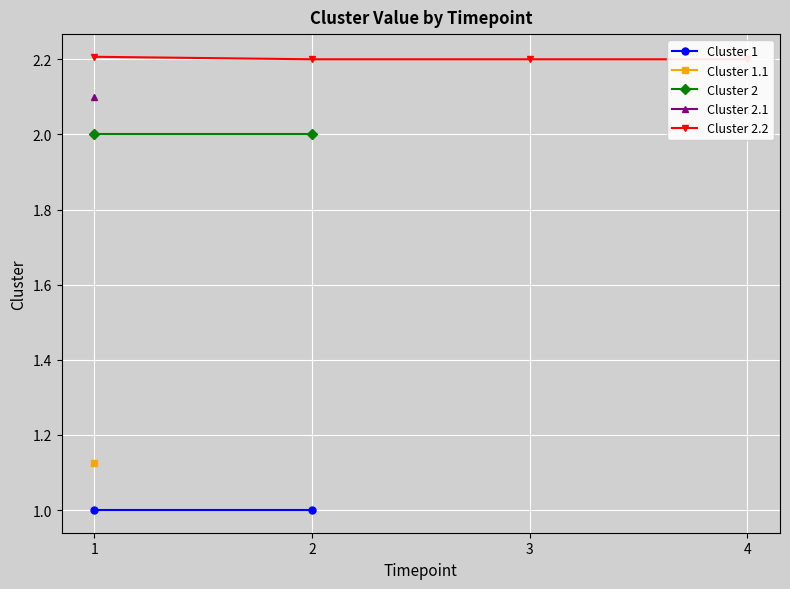

What is the sum of all Cluster 2.2 values?

8.8